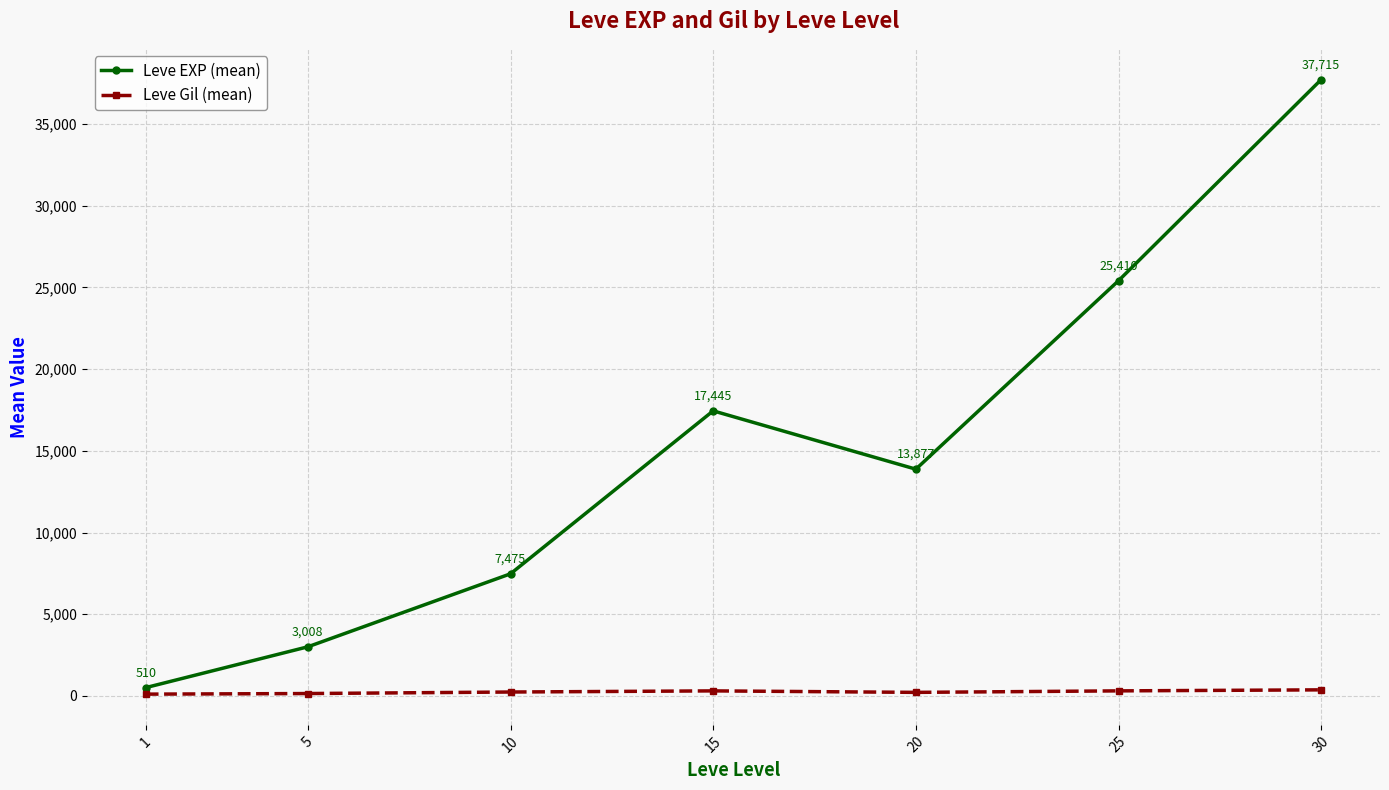

What is the minimum value shown in the chart?

113.0